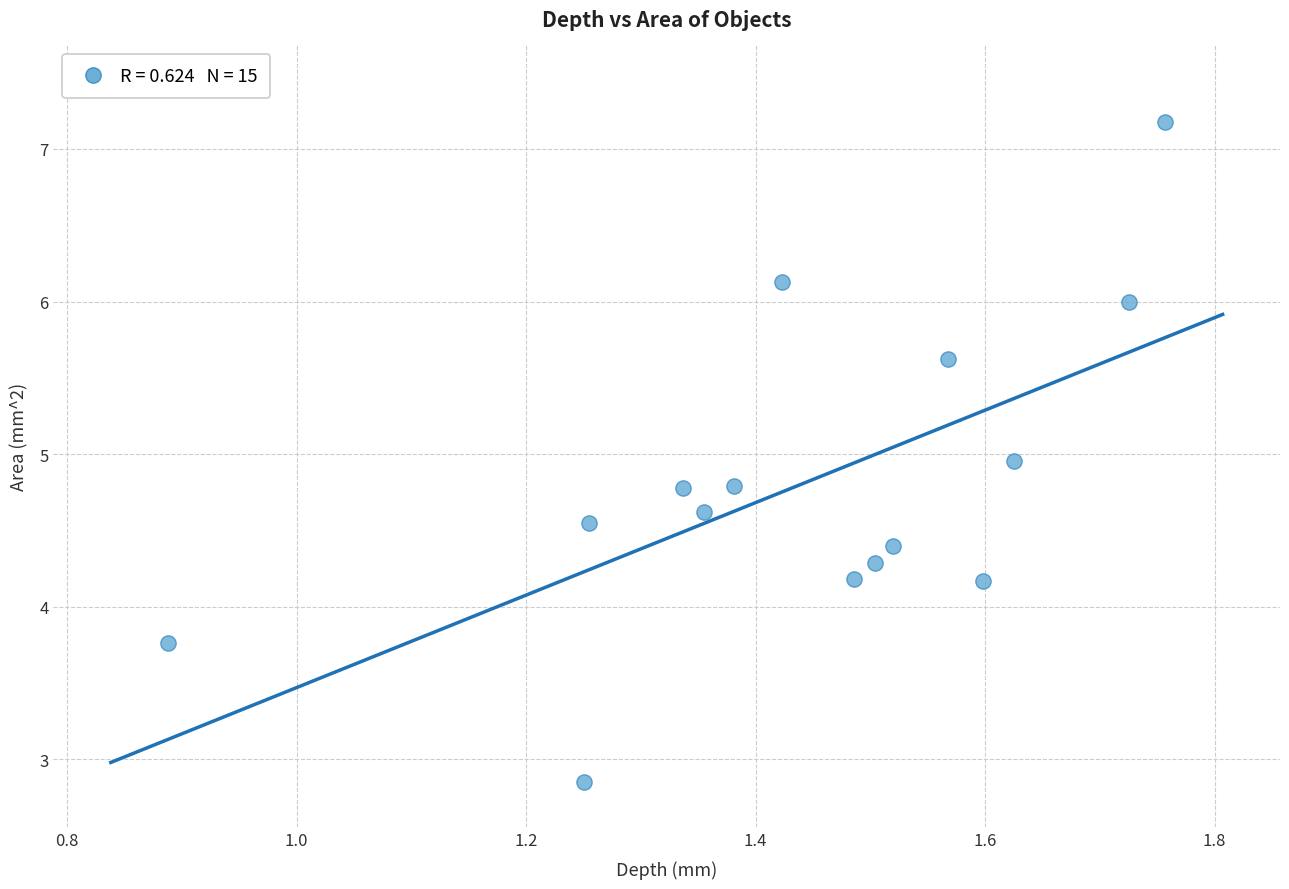

What is the range of Y values (max minus min)?

4.3